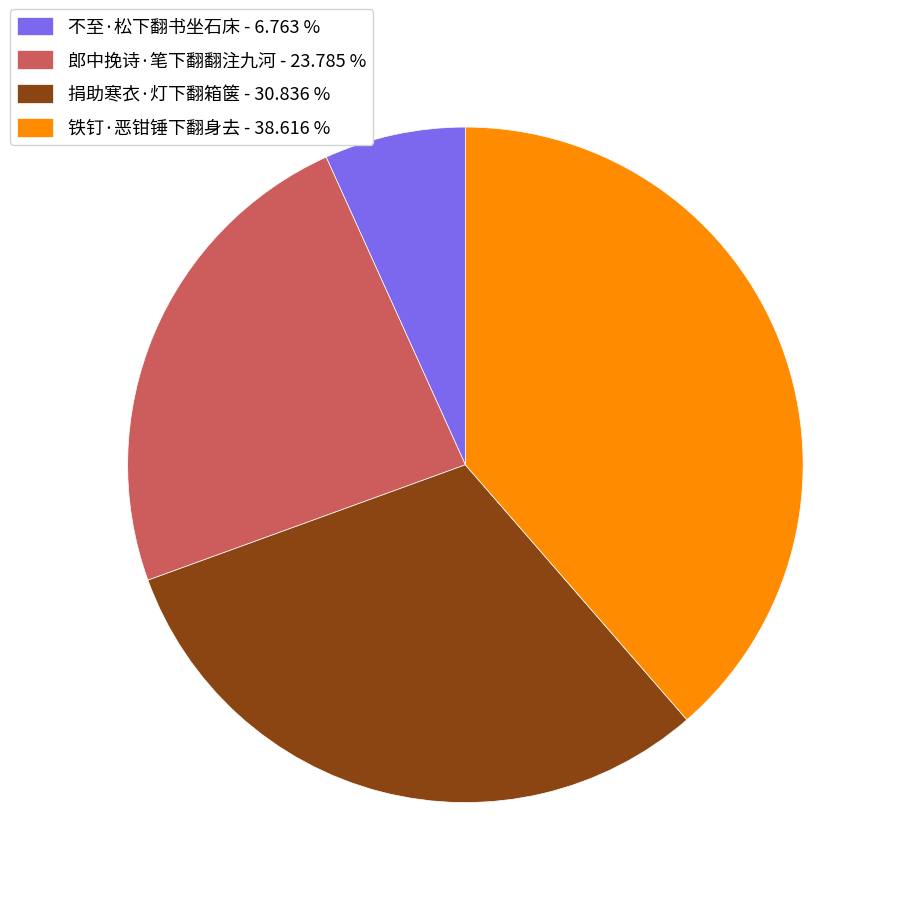

Combined, do 捐助寒衣·灯下翻箱箧 - 30.836 % and 铁钉·恶钳锤下翻身去 - 38.616 % account for over 50%?

Yes